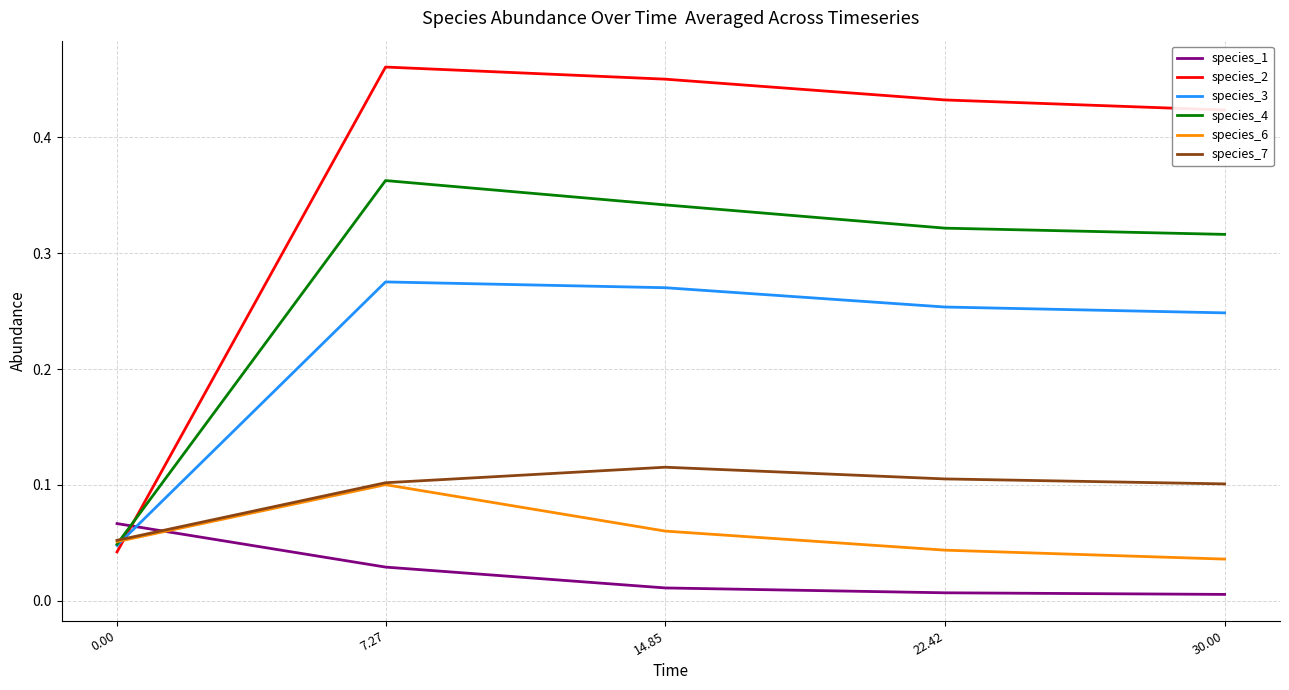

Which series has the largest total across all categories?

species_2